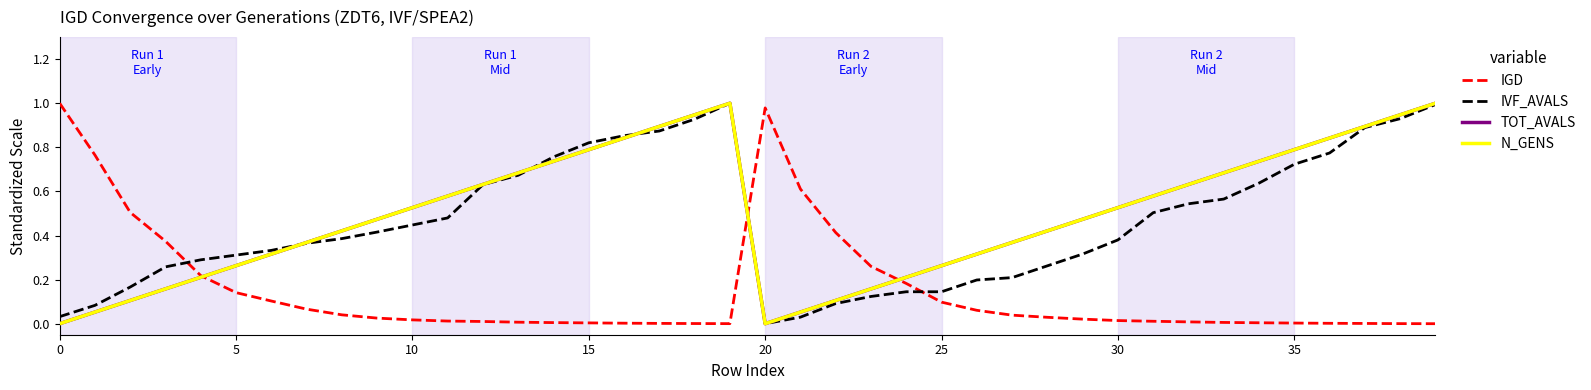

Does the chart have visible grid lines?

No